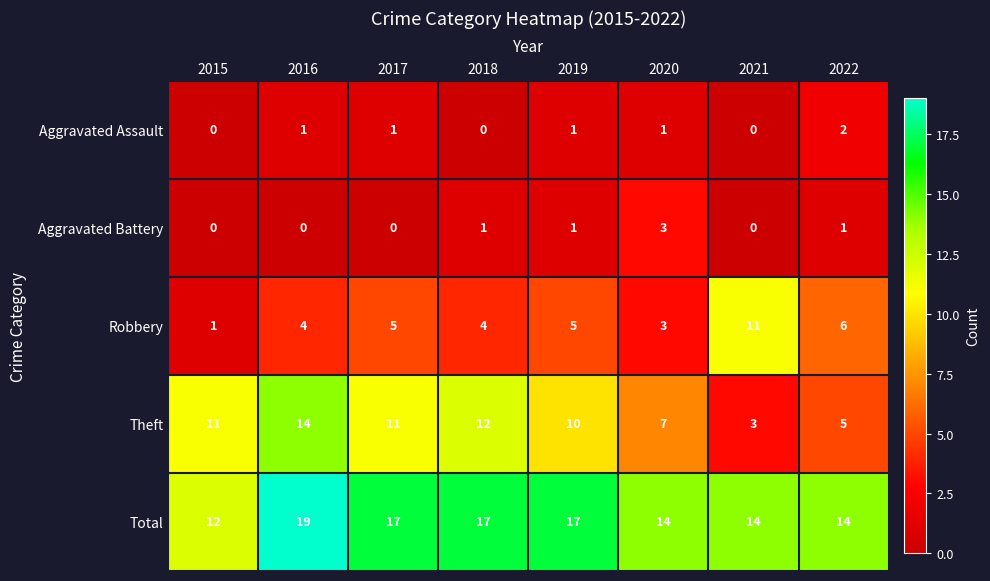

Is it true that Robbery equals 3 at 2017?

False